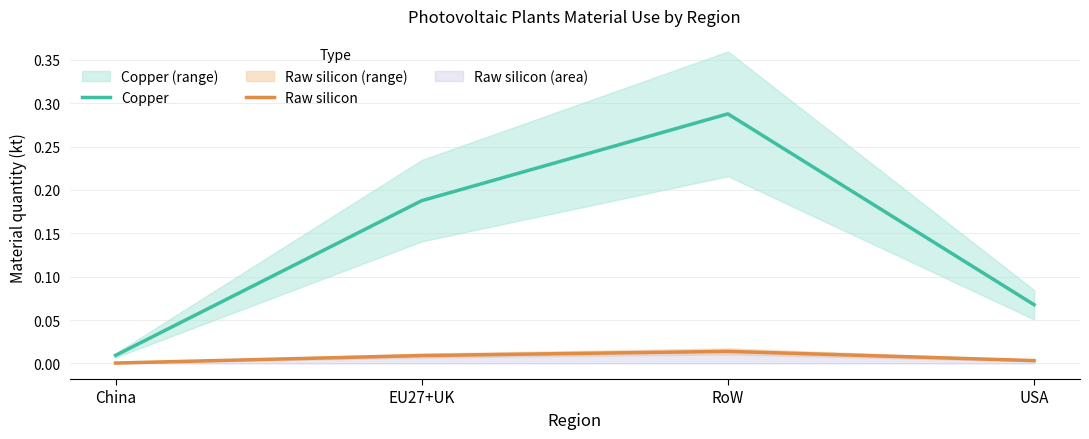

Is this an area chart (filled region under the line)?

No